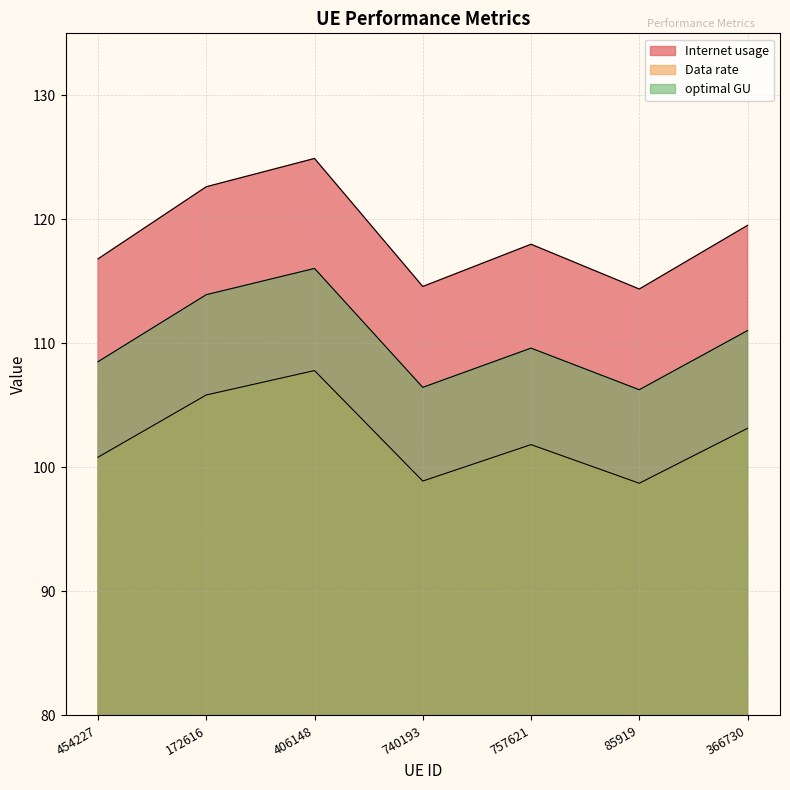

What is the label of the 2nd point from the right?

85919